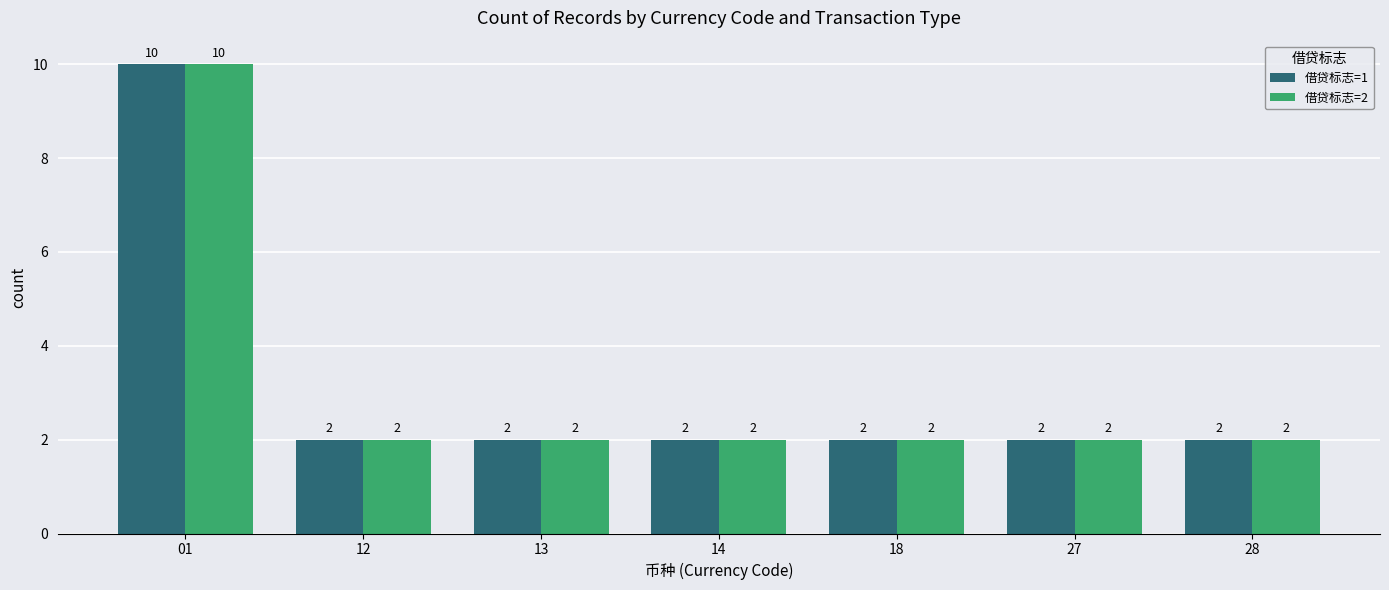

What are all the series names shown in the legend?

借贷标志=1, 借贷标志=2